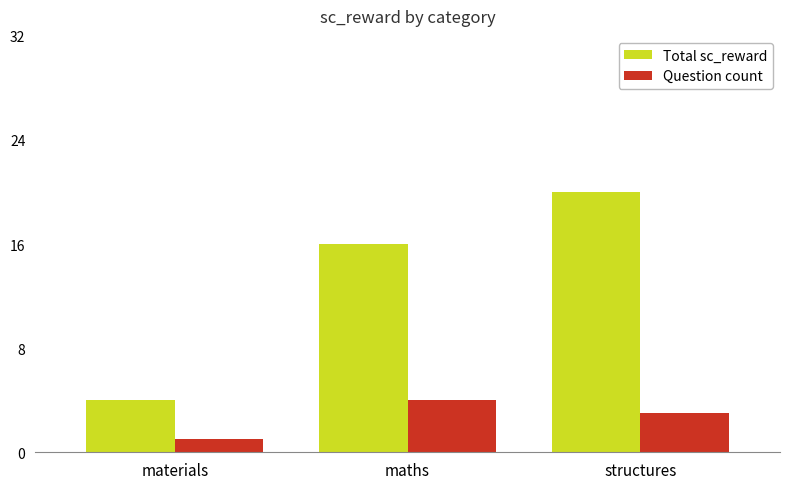

What is the difference between the maximum and minimum values in the Total sc_reward series?

16